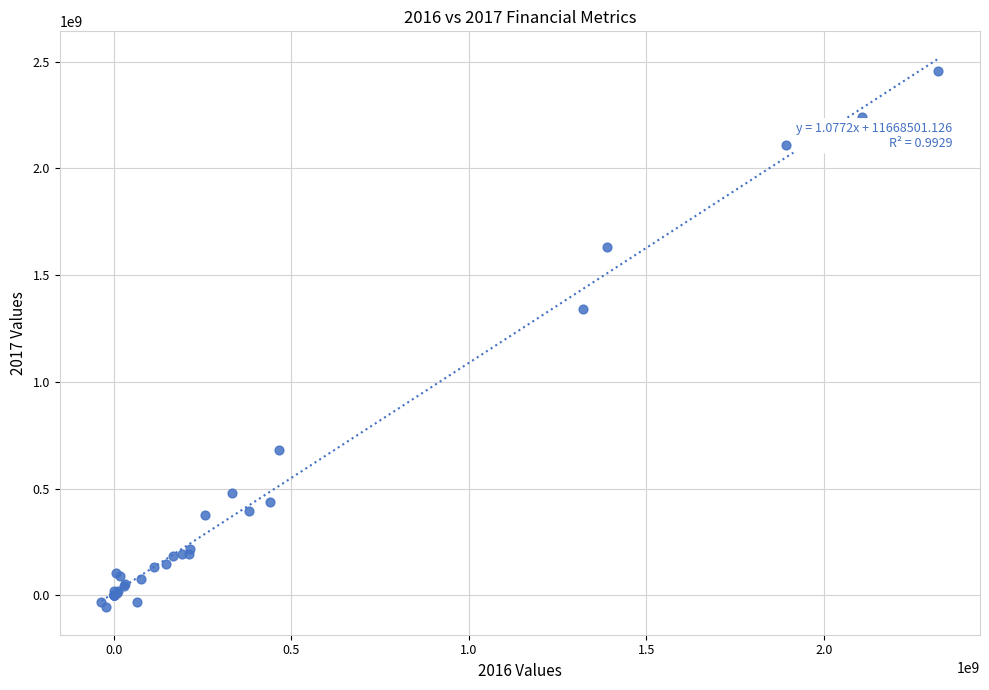

What Y value in the scatter plot is closest to 1199179000?

1339138000.0